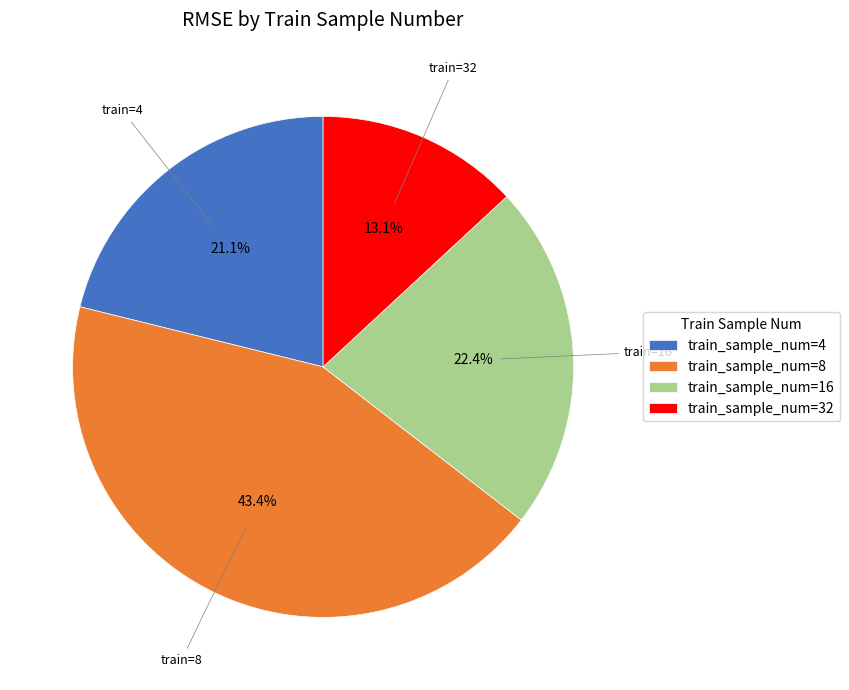

Is train_sample_num=16 the majority of the pie?

No